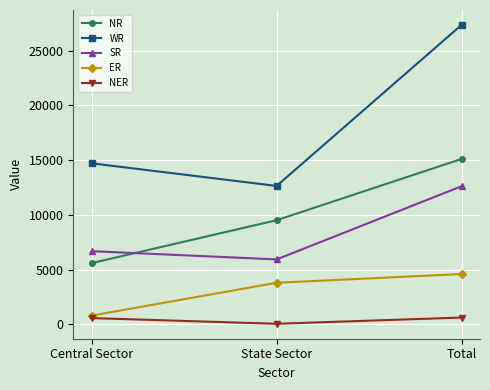

Between Central Sector and State Sector, which series saw the biggest shift?

NR